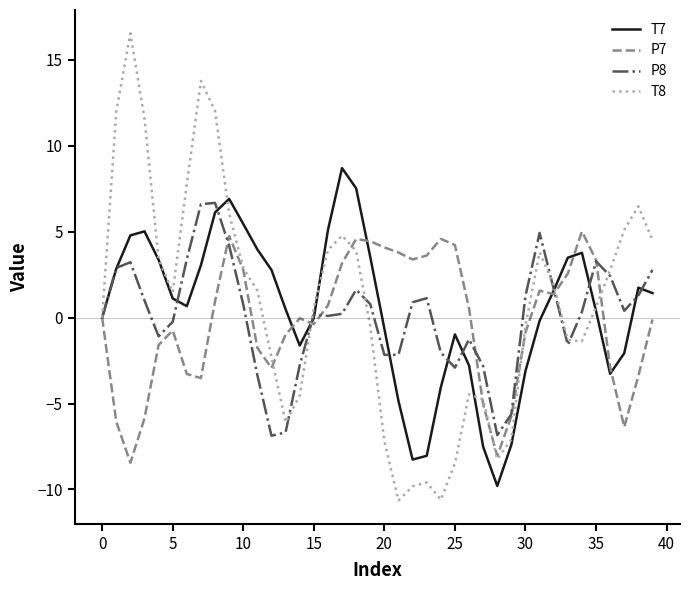

What are all the series names shown in the legend?

T7, P7, P8, T8